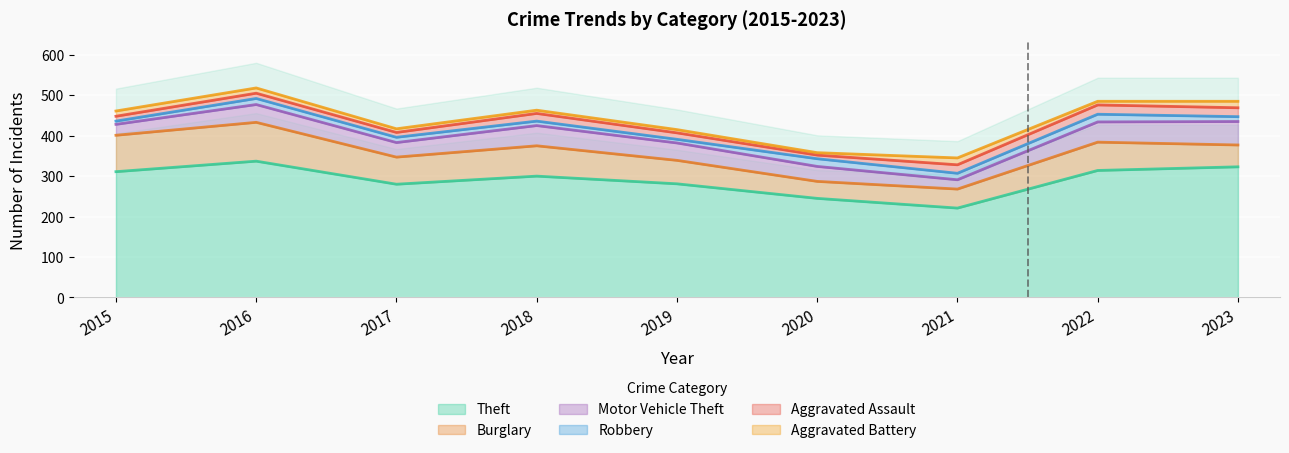

Which series has the widest spread of values?

Theft